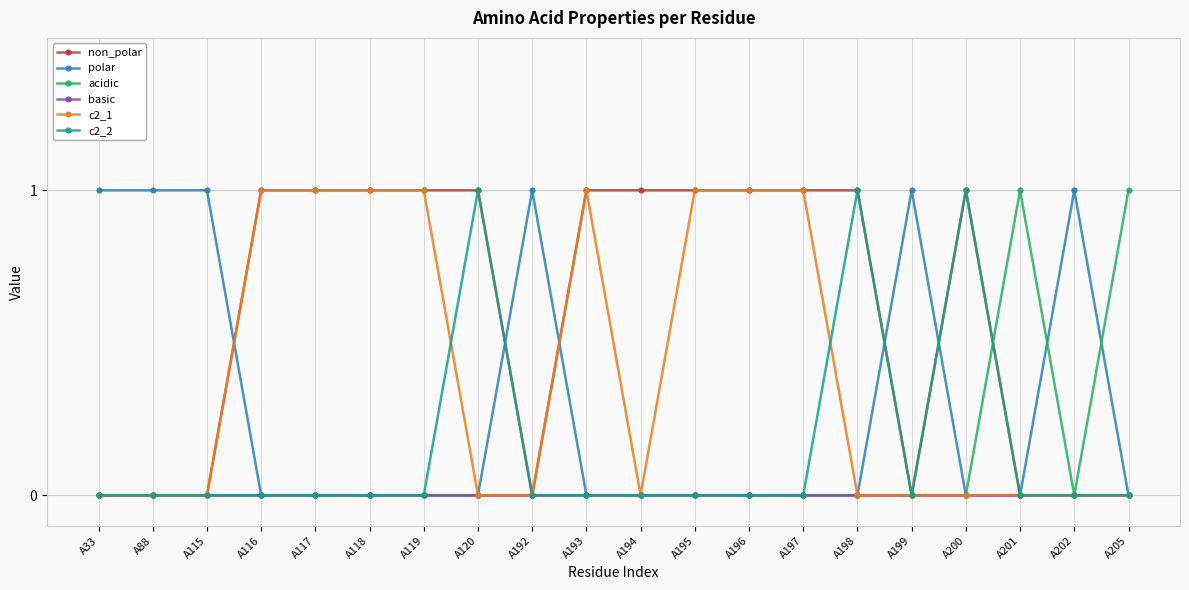

Which series has the largest total across all categories?

non_polar